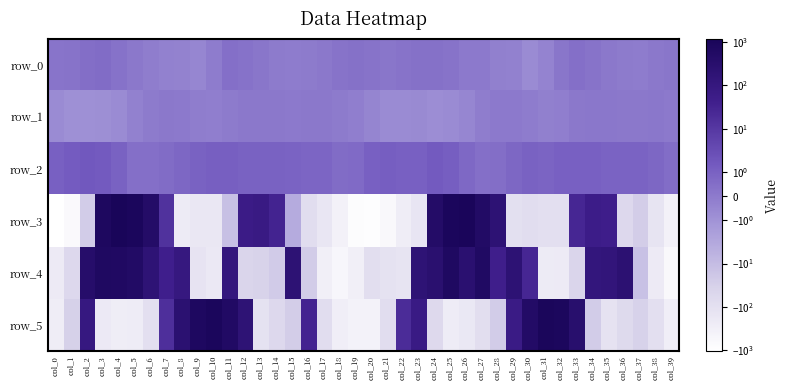

At how many categories does at least one series exceed 903?

7